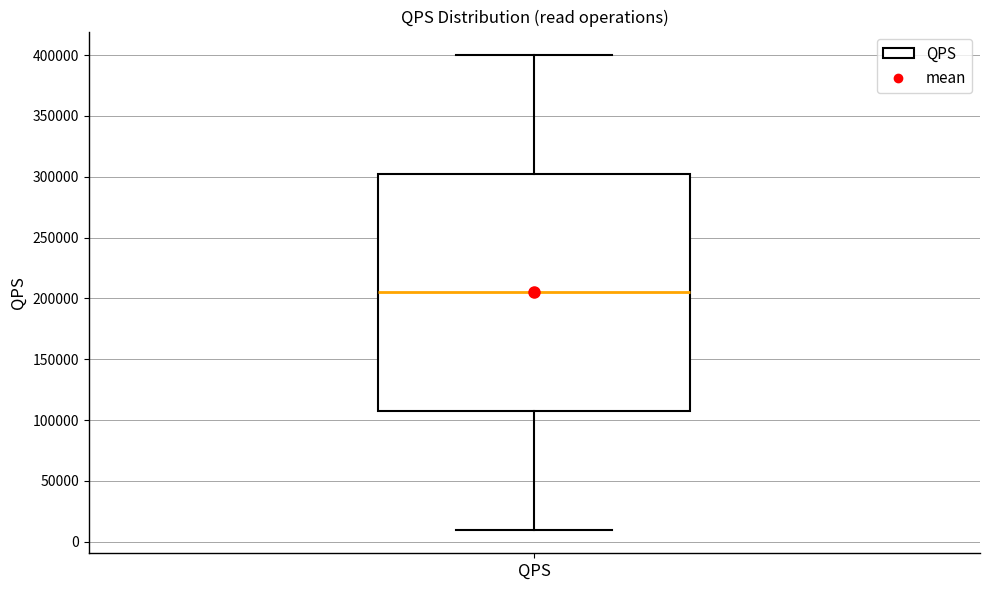

Where does the upper whisker of the box for QPS end on the y-axis? The values are not printed on the chart, so give them approximately, as read against the axis.

400000